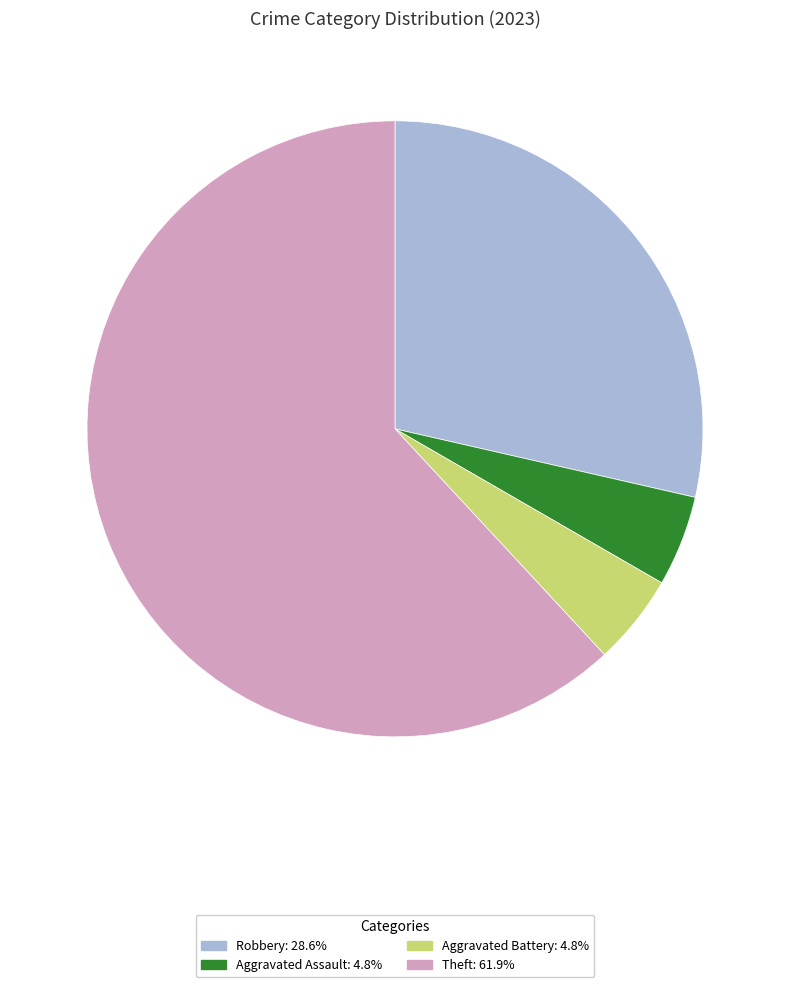

Which slice is the largest?

Theft